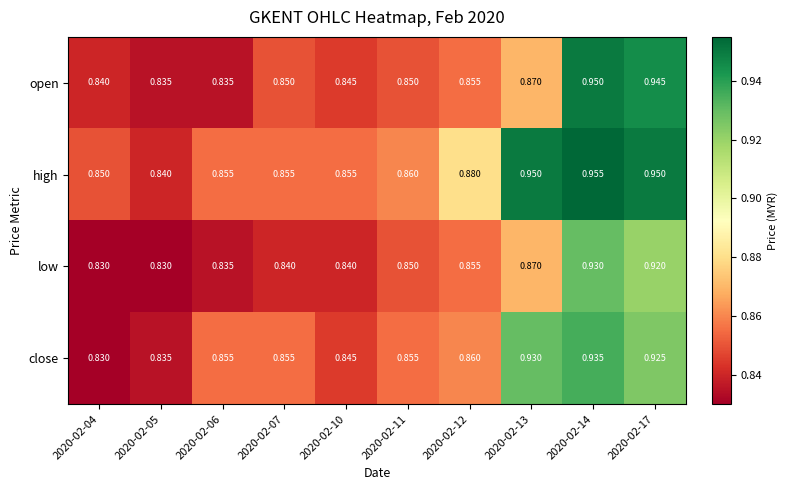

Between 2020-02-04 and 2020-02-06, which series saw the biggest shift?

close